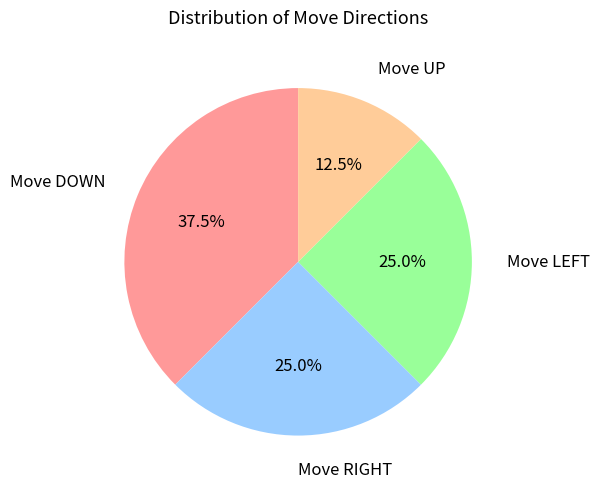

Is it true that Move DOWN is 29% of the pie?

False